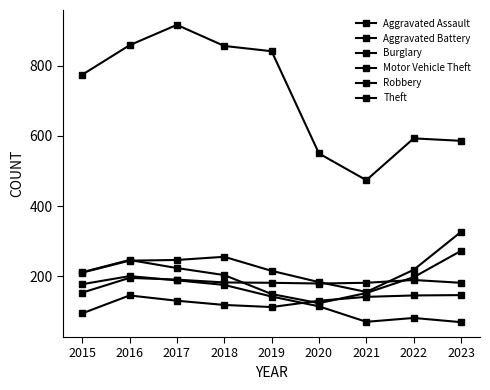

At 2021, list the series in order from smallest to largest.

Burglary, Aggravated Assault, Robbery, Motor Vehicle Theft, Aggravated Battery, Theft